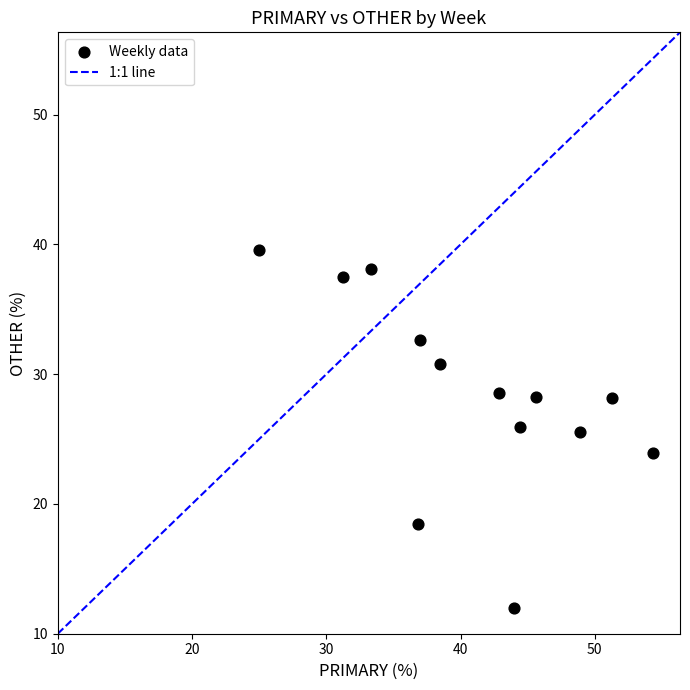

What is the range of X values (max minus min)?

29.3